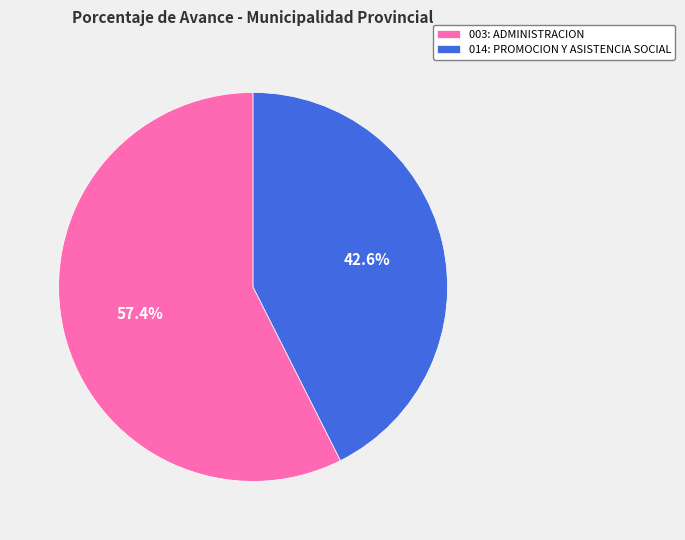

What is the largest slice in the pie chart?

003: ADMINISTRACION